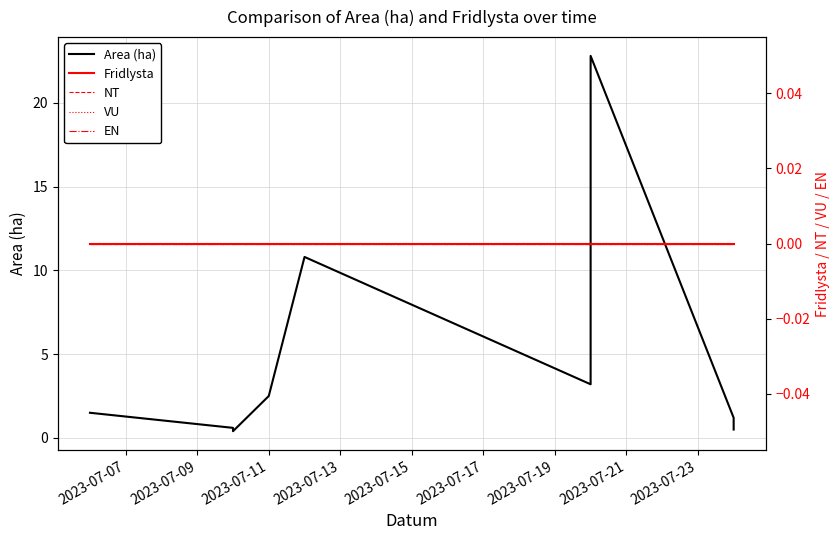

Reading right to left, what are all the values shown in this chart?

Area (ha): 0.5	1.2	22.8	3.2	10.8	2.5	0.4	0.6	1.5
Fridlysta: 0.0	0.0	0.0	0.0	0.0	0.0	0.0	0.0	0.0
NT: 0.0	0.0	0.0	0.0	0.0	0.0	0.0	0.0	0.0
VU: 0.0	0.0	0.0	0.0	0.0	0.0	0.0	0.0	0.0
EN: 0.0	0.0	0.0	0.0	0.0	0.0	0.0	0.0	0.0